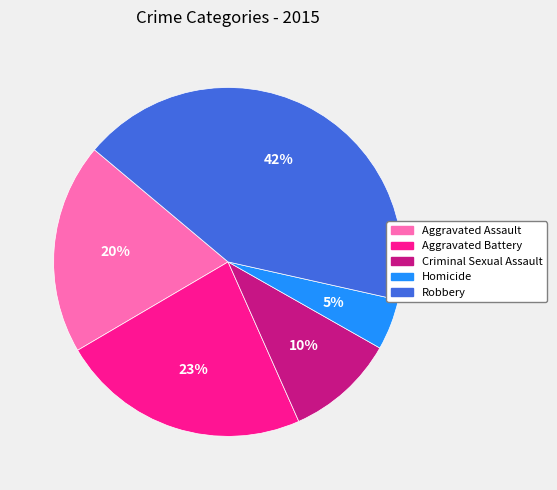

To the nearest percent, what portion does Homicide represent?

5%